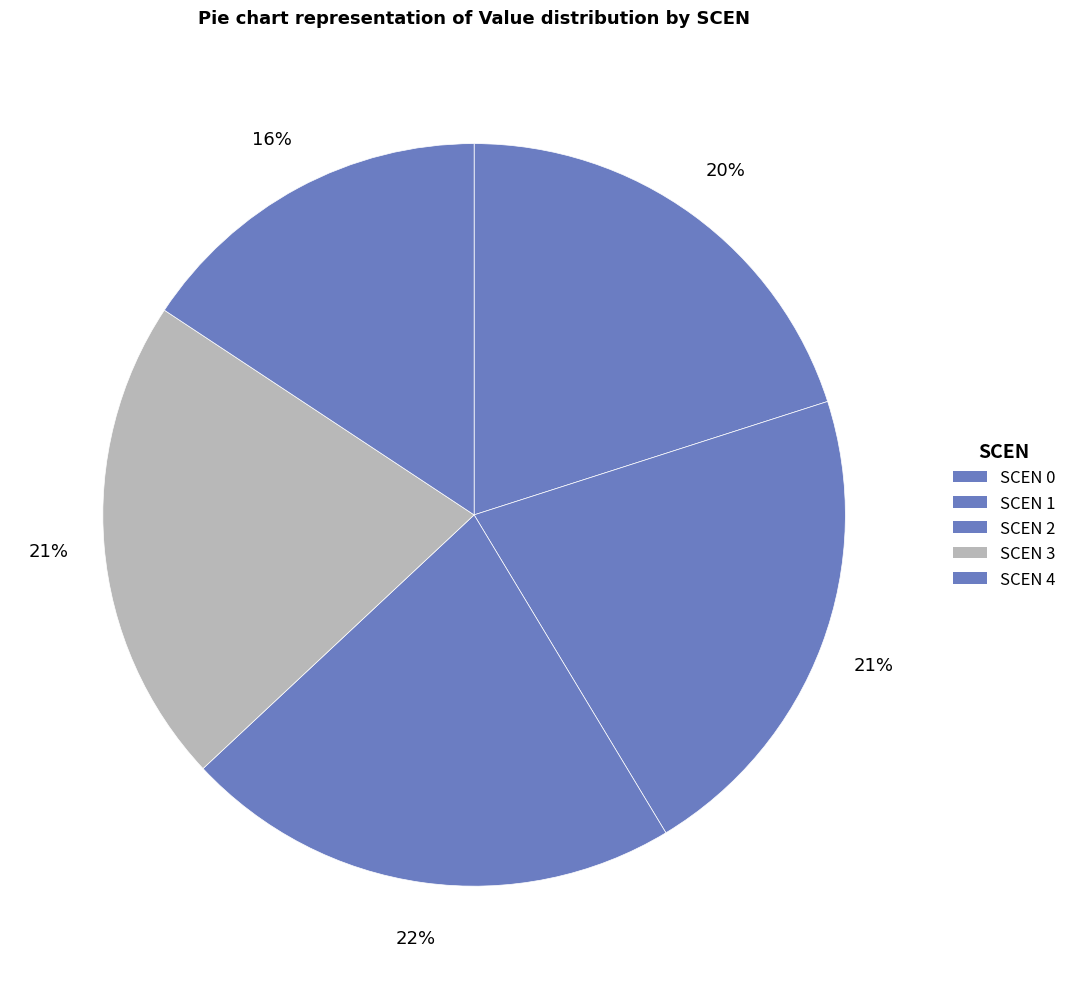

How many slices are in this pie chart?

5